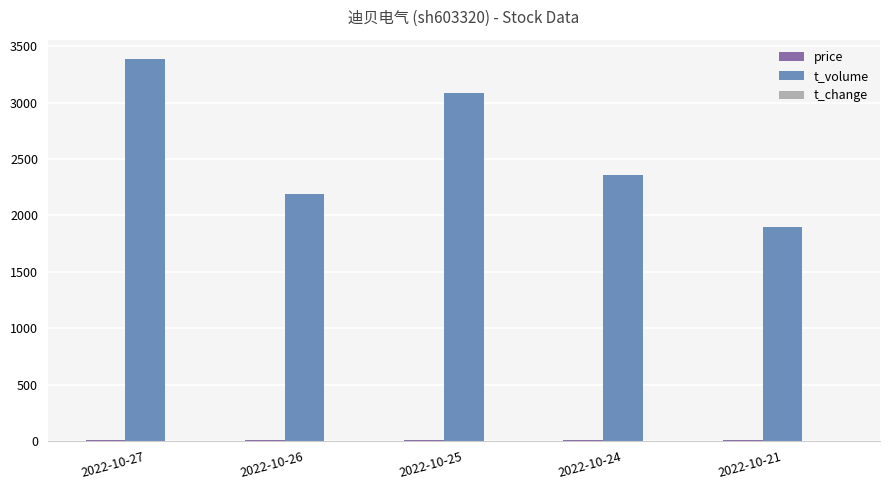

What is the greatest value displayed?

3389.0